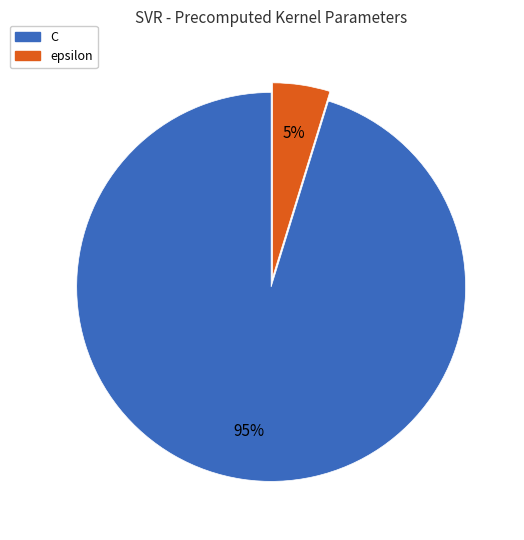

What percentage is the C slice, to the nearest percent?

95%